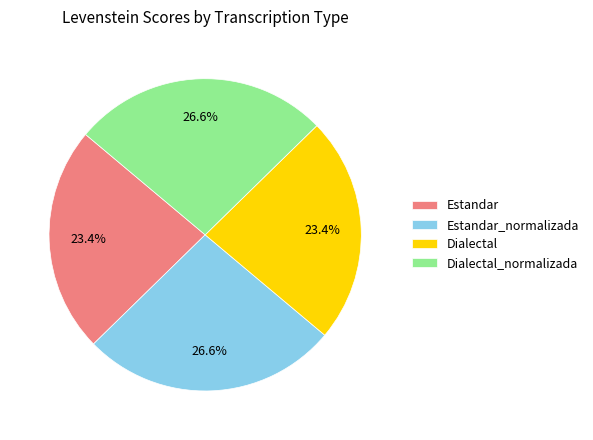

The Dialectal_normalizada slice represents 39% of the pie. True or false?

False